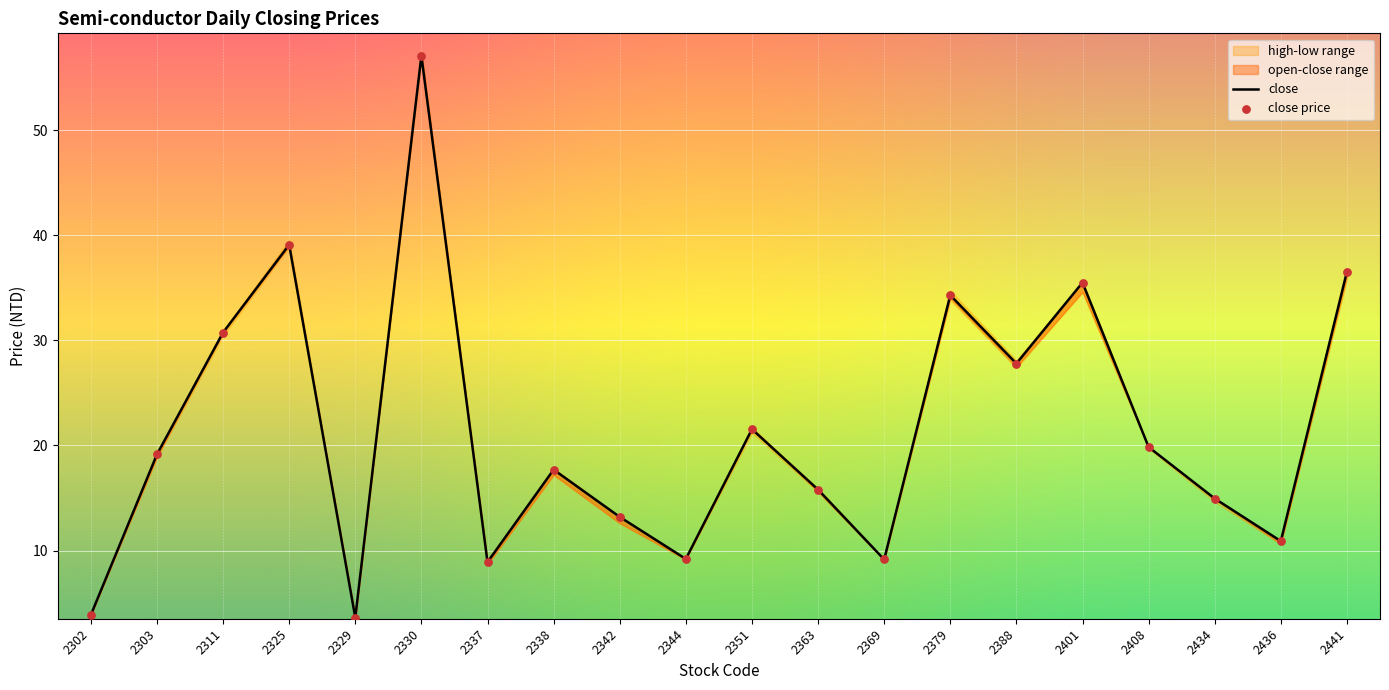

What is the total value across all series at 2351?

43.1